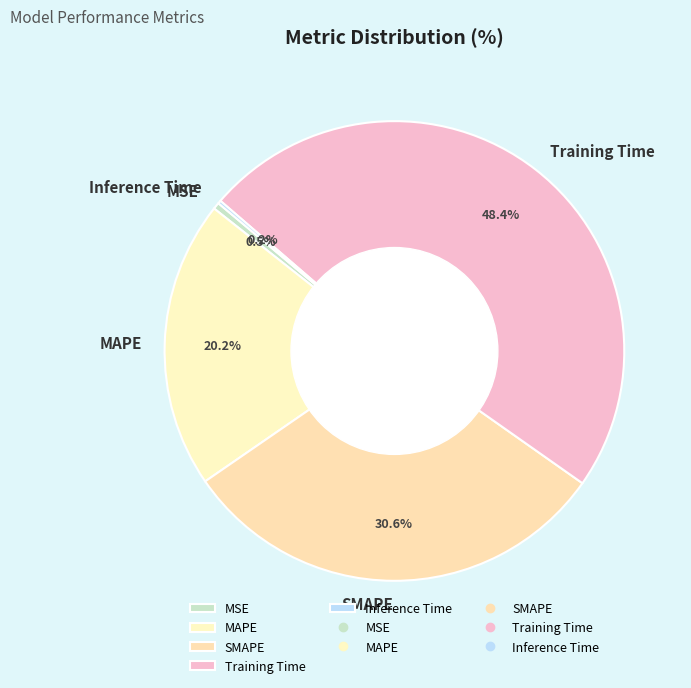

Is the sum of Training Time and MAPE greater than half?

Yes